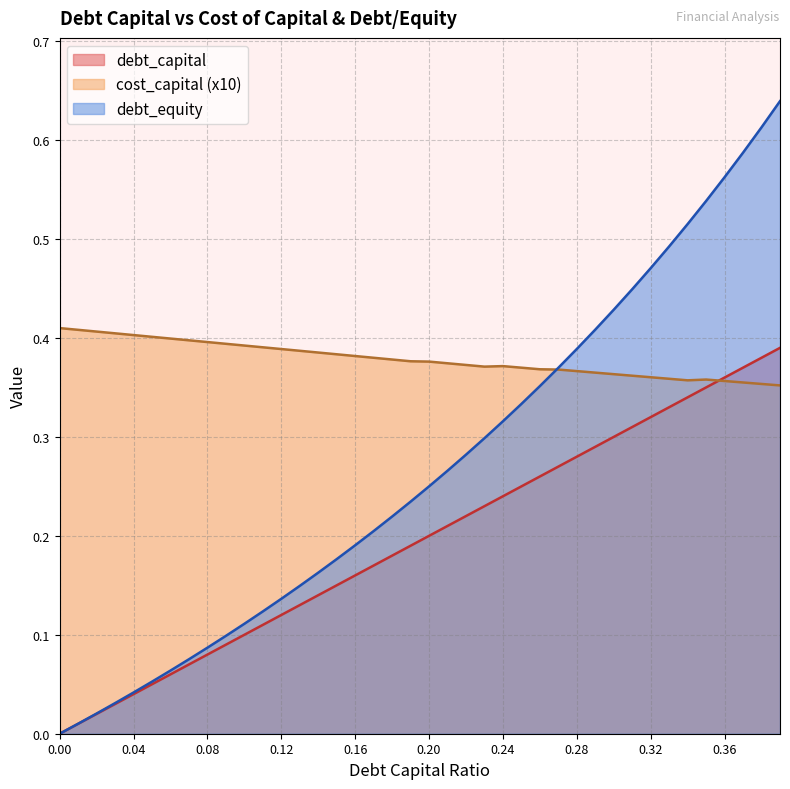

Between 0.01 and 0.03, which series saw the biggest shift?

debt_equity